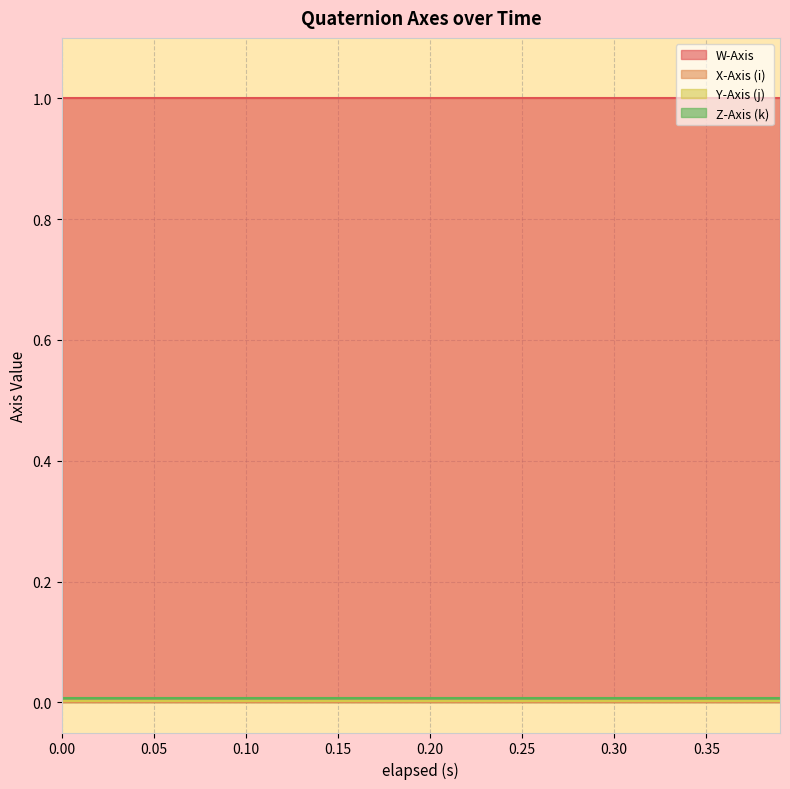

Which series has the largest range (max minus min)?

W-Axis